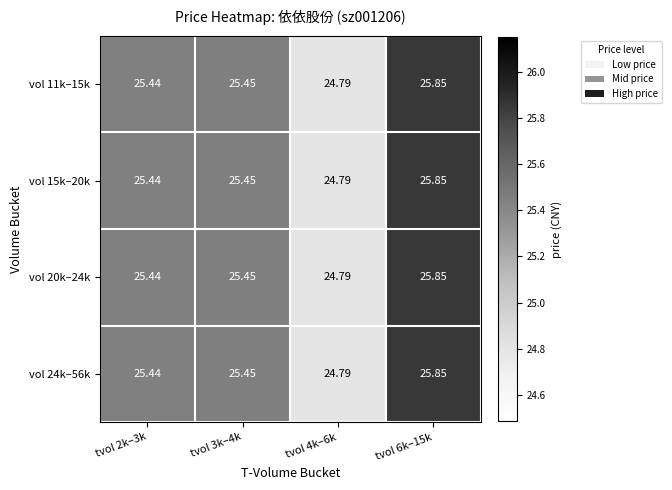

At which category is the sum across all series the highest?

tvol 6k–15k